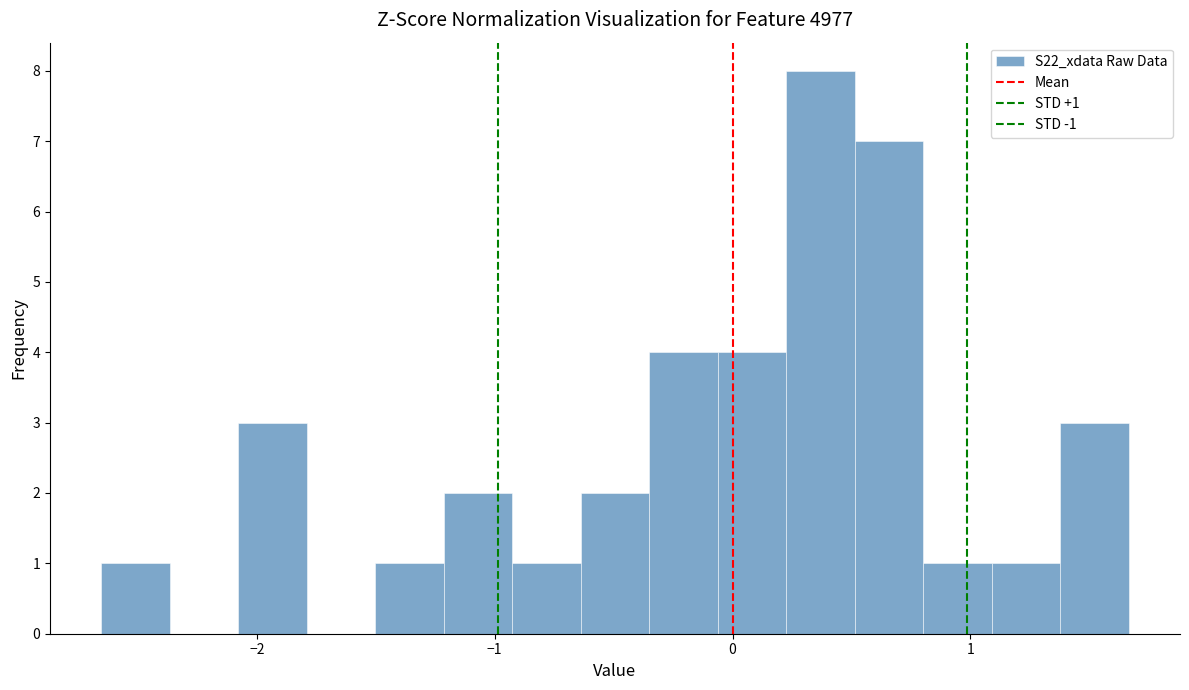

Read against the x-axis, roughly where is the centre of the tallest bar?

0.4